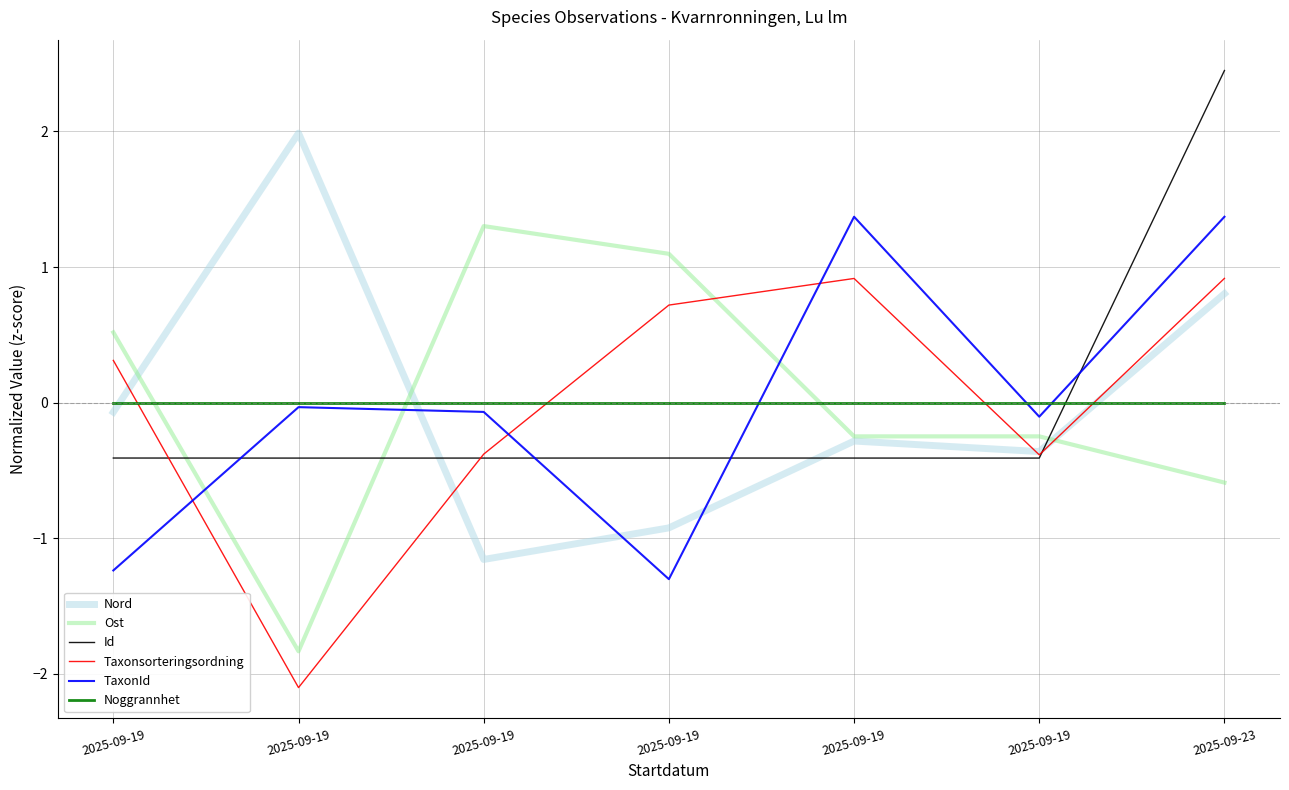

What is the maximum value for Nord?

2.0